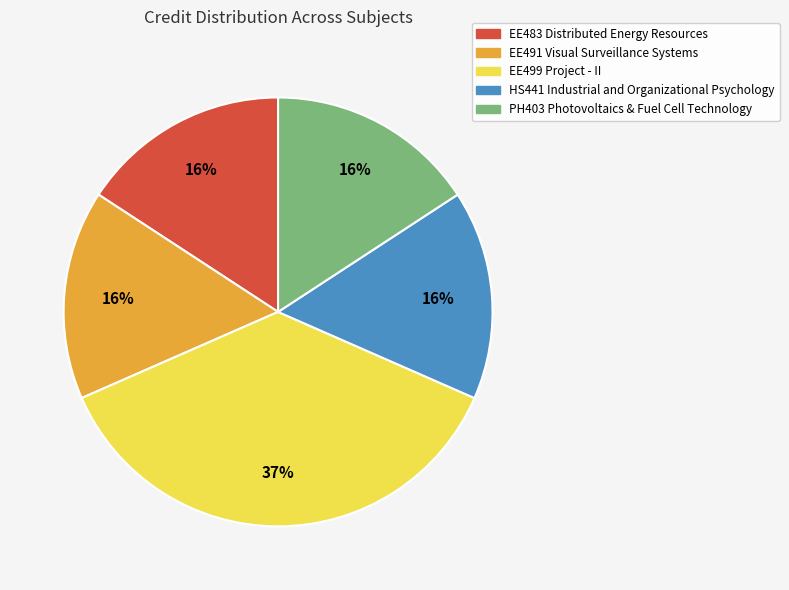

To the nearest percent, what is the combined percentage of EE483 Distributed Energy Resources and PH403 Photovoltaics & Fuel Cell Technology?

32%